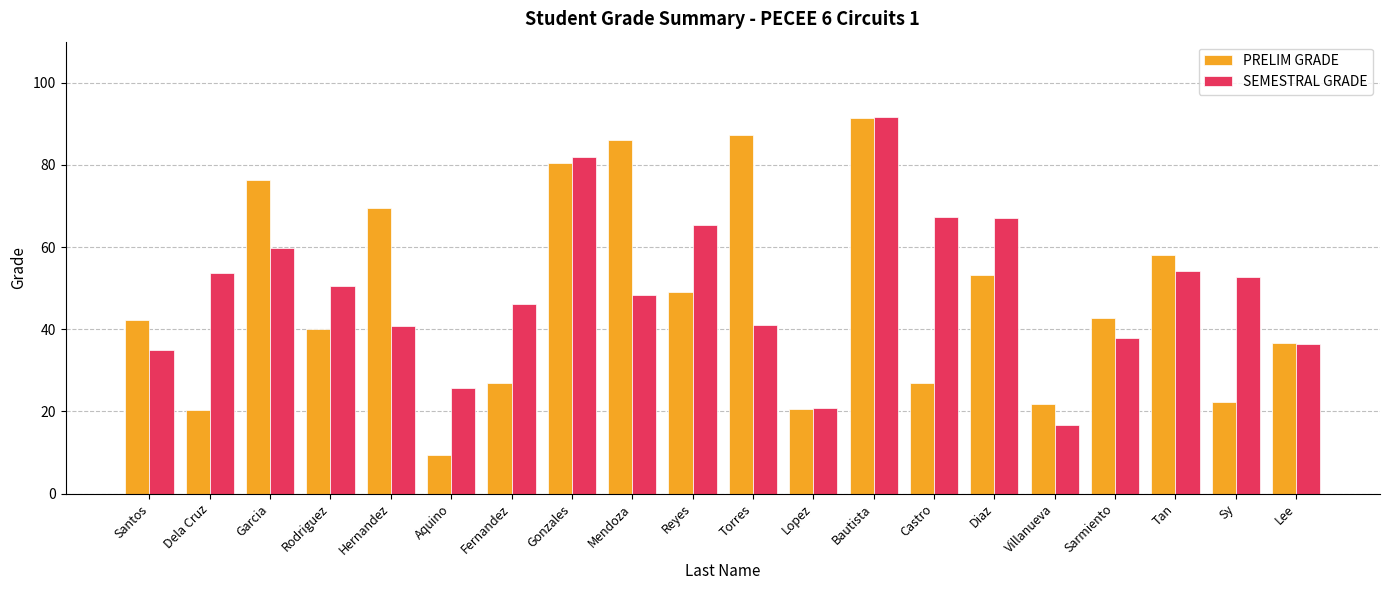

At how many categories does at least one series exceed 70?

5